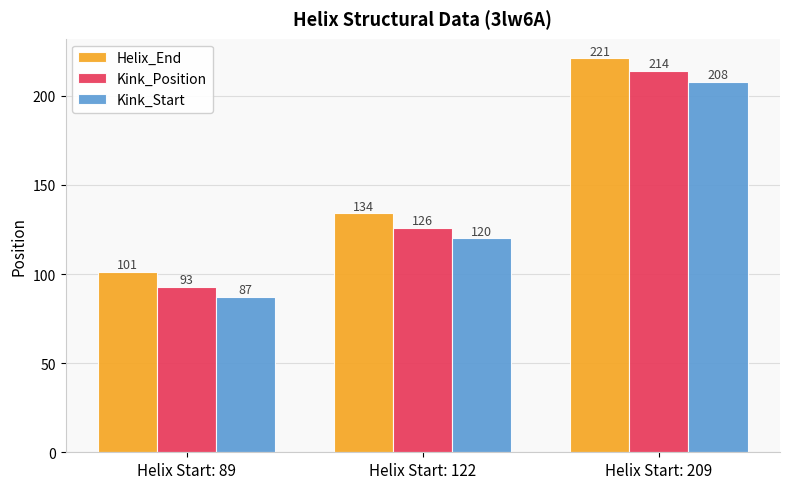

What is the value of the Kink_Start bar at the 3rd from the left?

208